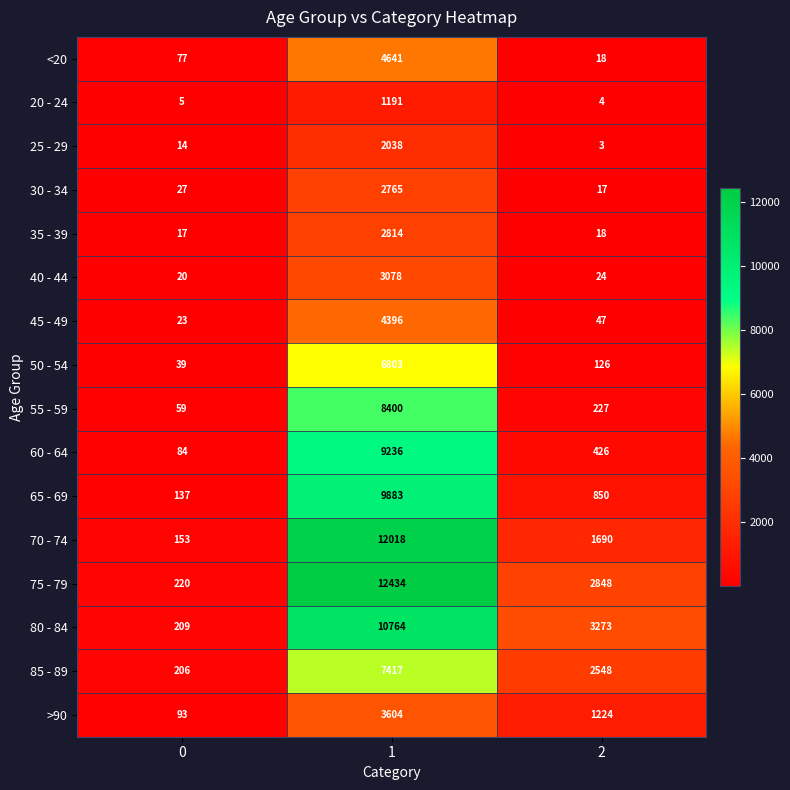

What is the sum of all 35 - 39 values?

2849